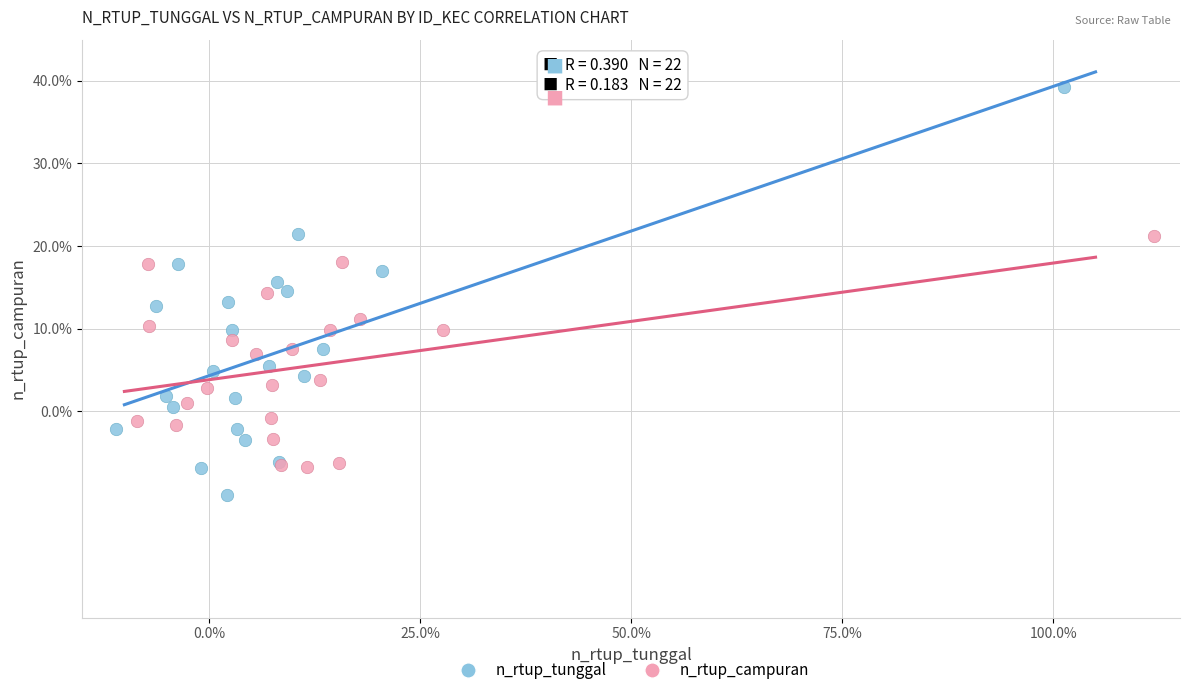

Which series contains the highest Y value?

n_rtup_tunggal